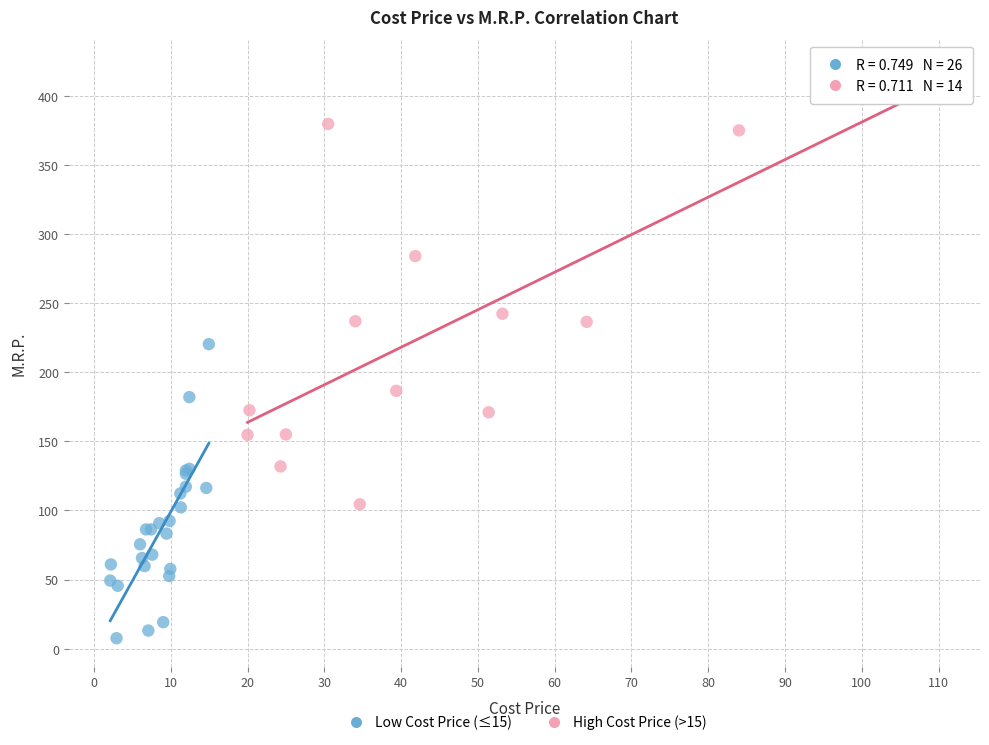

Which series contains the highest Y value?

High Cost Price (>15)